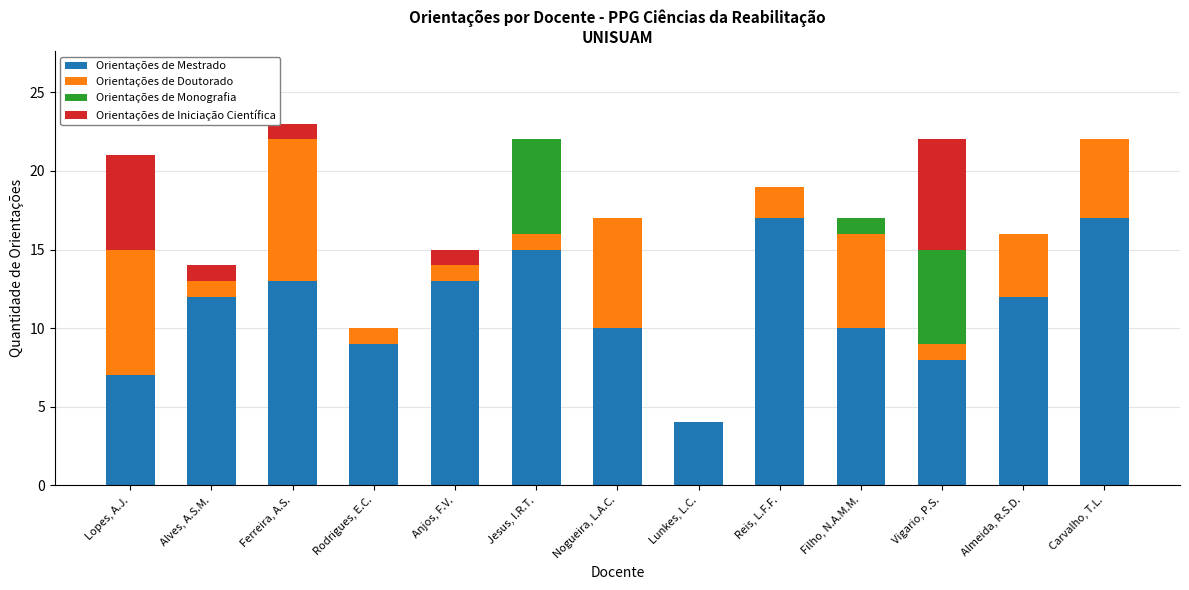

The value of Orientações de Mestrado at Lunkes, L.C. is 4. True or false?

True